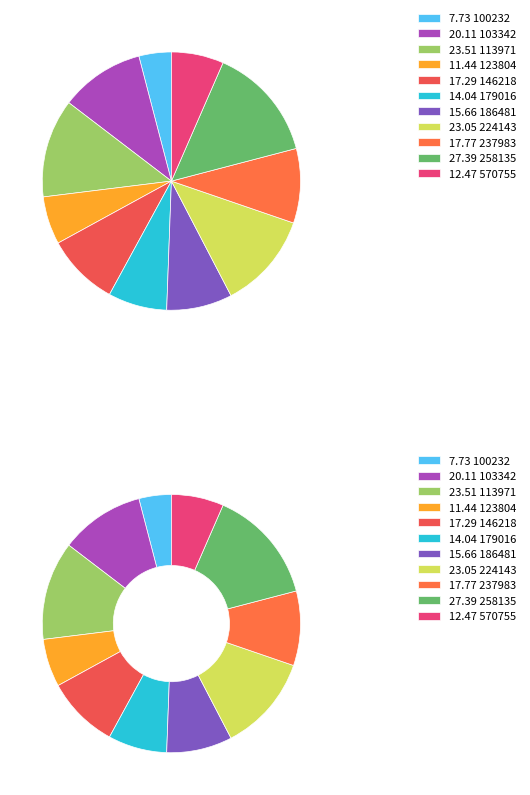

Rank the categories by value from highest to lowest.

258135, 113971, 224143, 103342, 237983, 146218, 186481, 179016, 570755, 123804, 100232